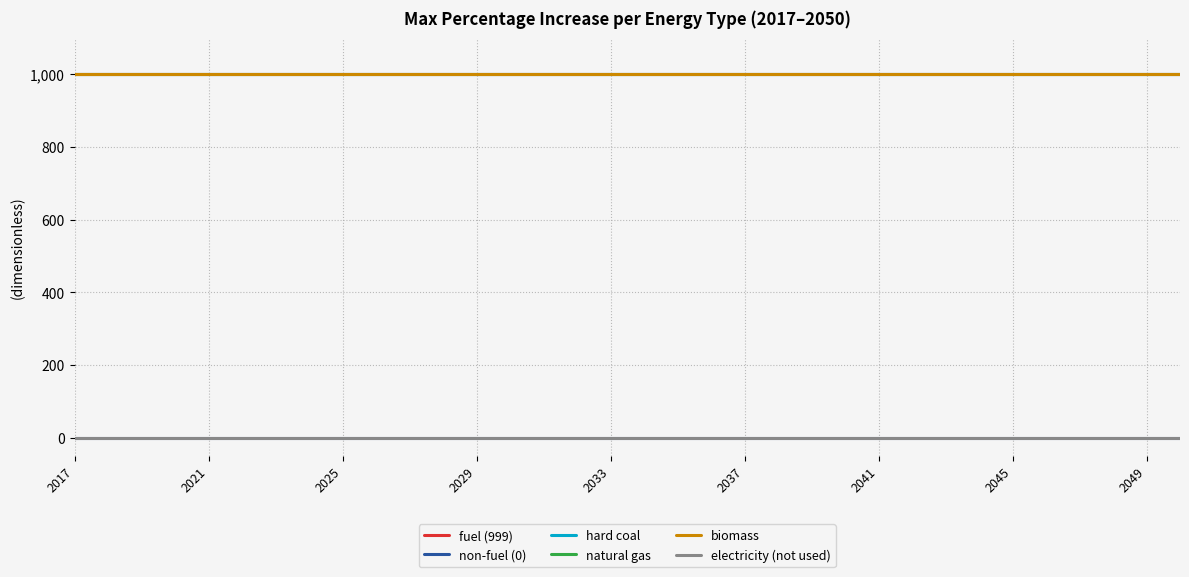

At which label is non-fuel (0) closest to 0?

2017